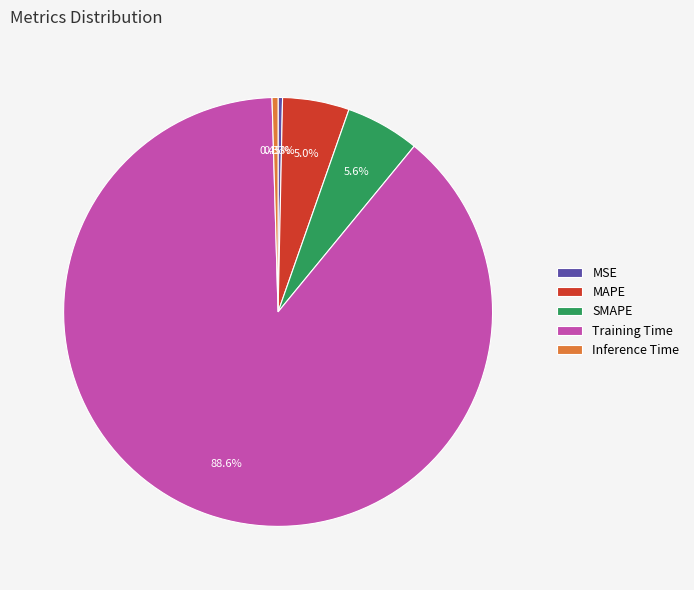

Is SMAPE the majority of the pie?

No